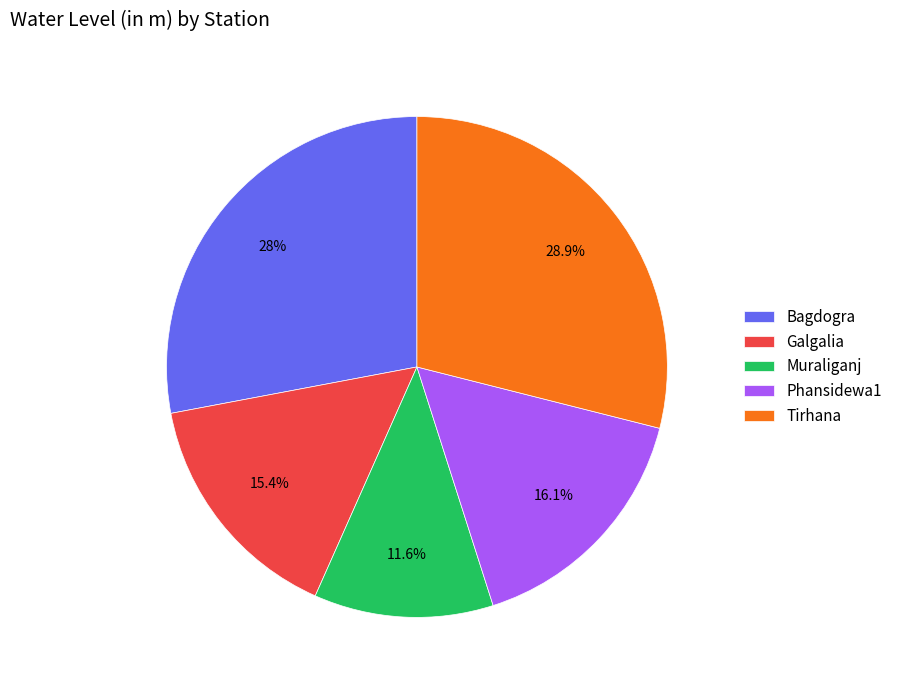

Count the number of slices in the pie.

5